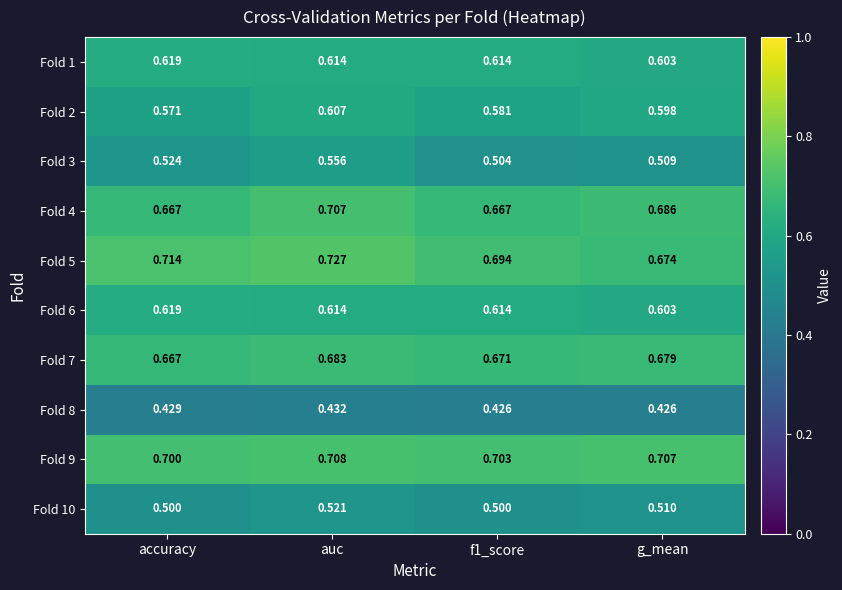

At which label does Fold 1 reach its minimum?

g_mean